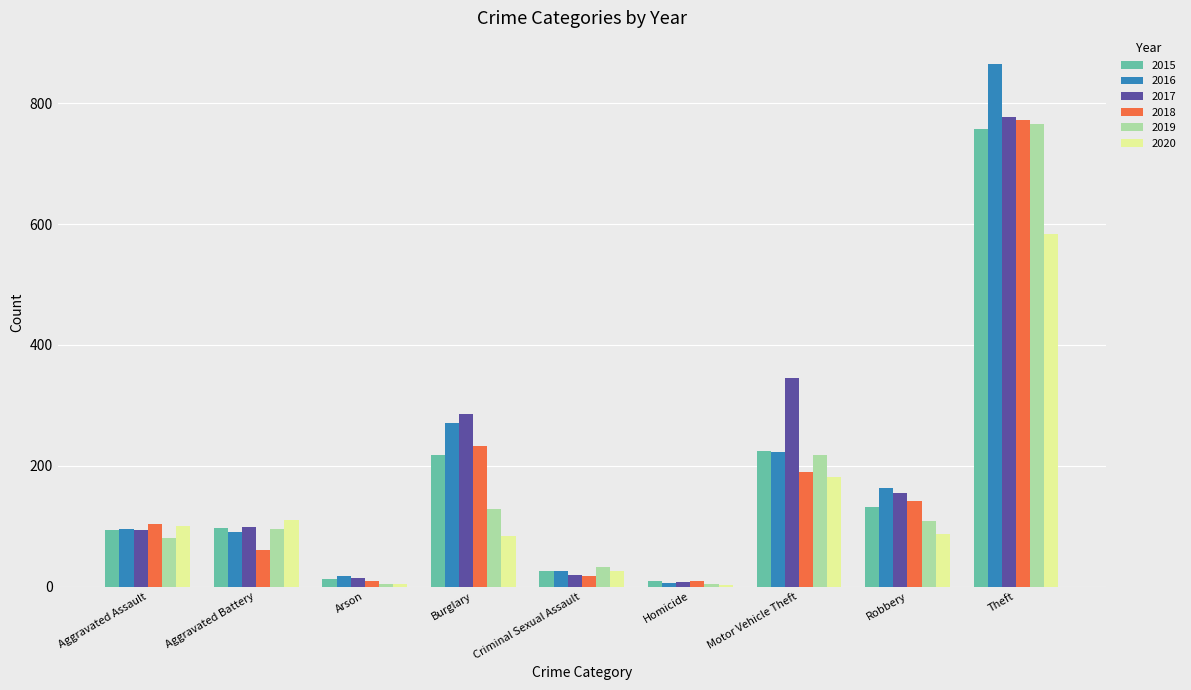

Which series changed the most between Motor Vehicle Theft and Theft?

2016